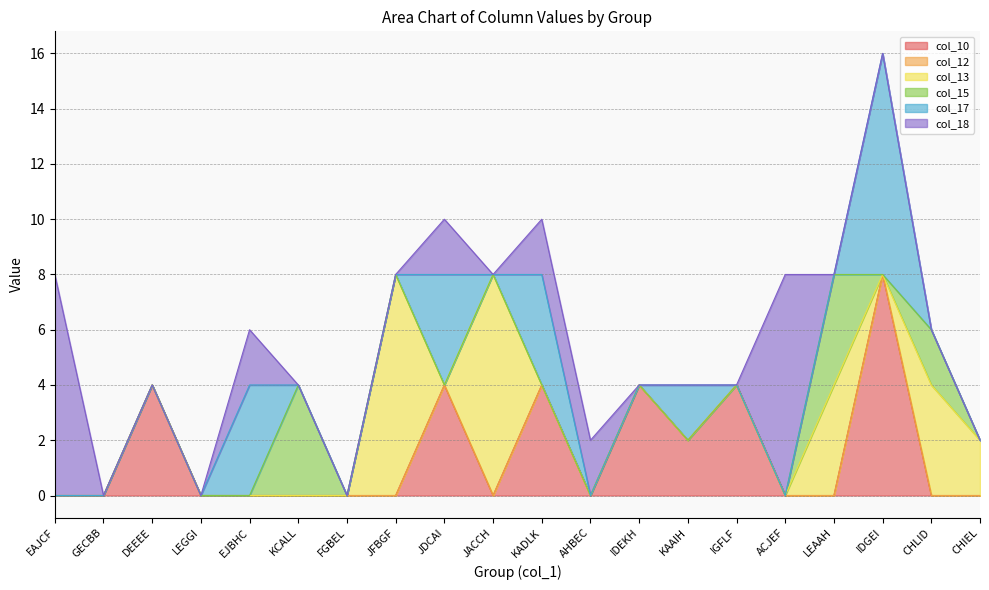

Which series changed the most between EAJCF and KADLK?

col_18